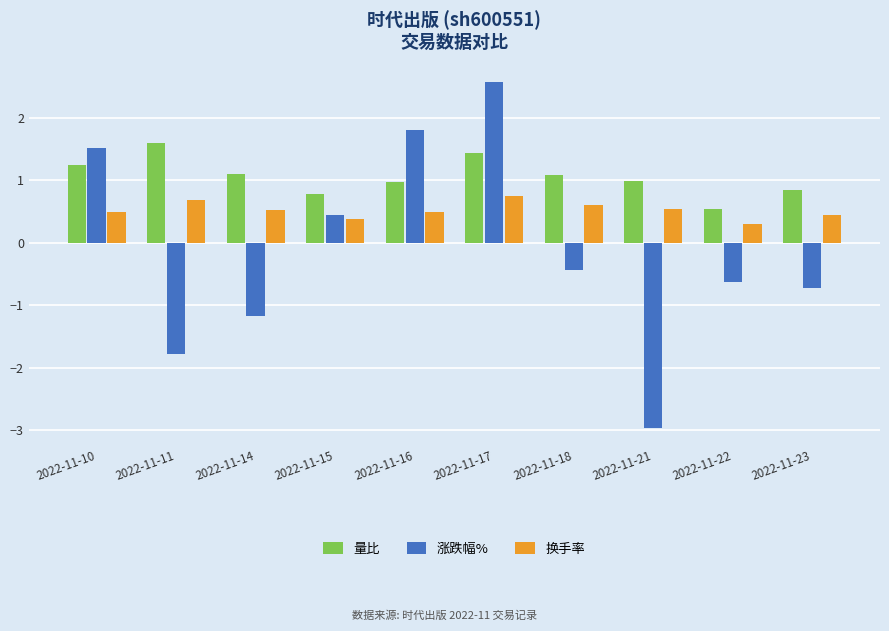

What is the difference between the 涨跌幅% values at 2022-11-14 and 2022-11-21?

1.8